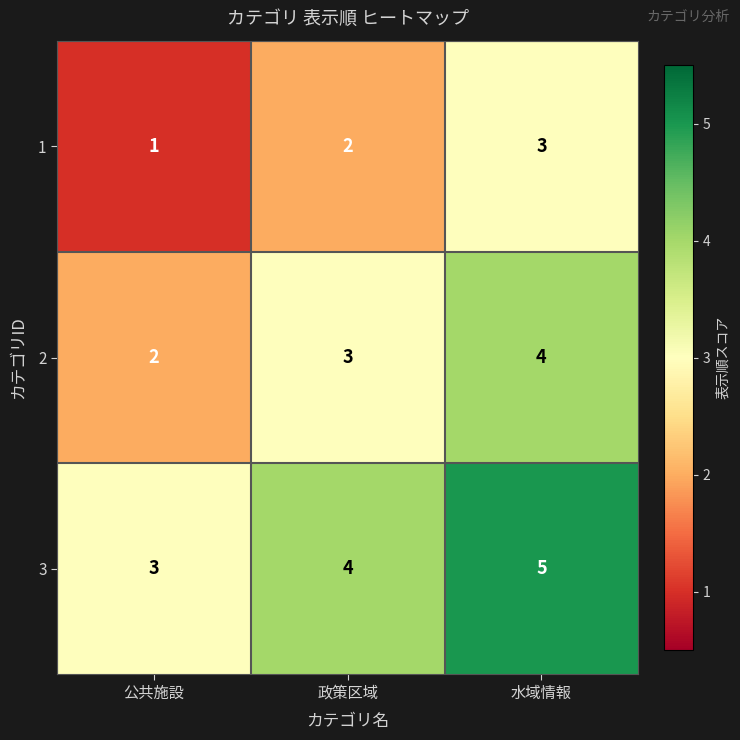

What is the difference between the highest and lowest values at 公共施設?

2